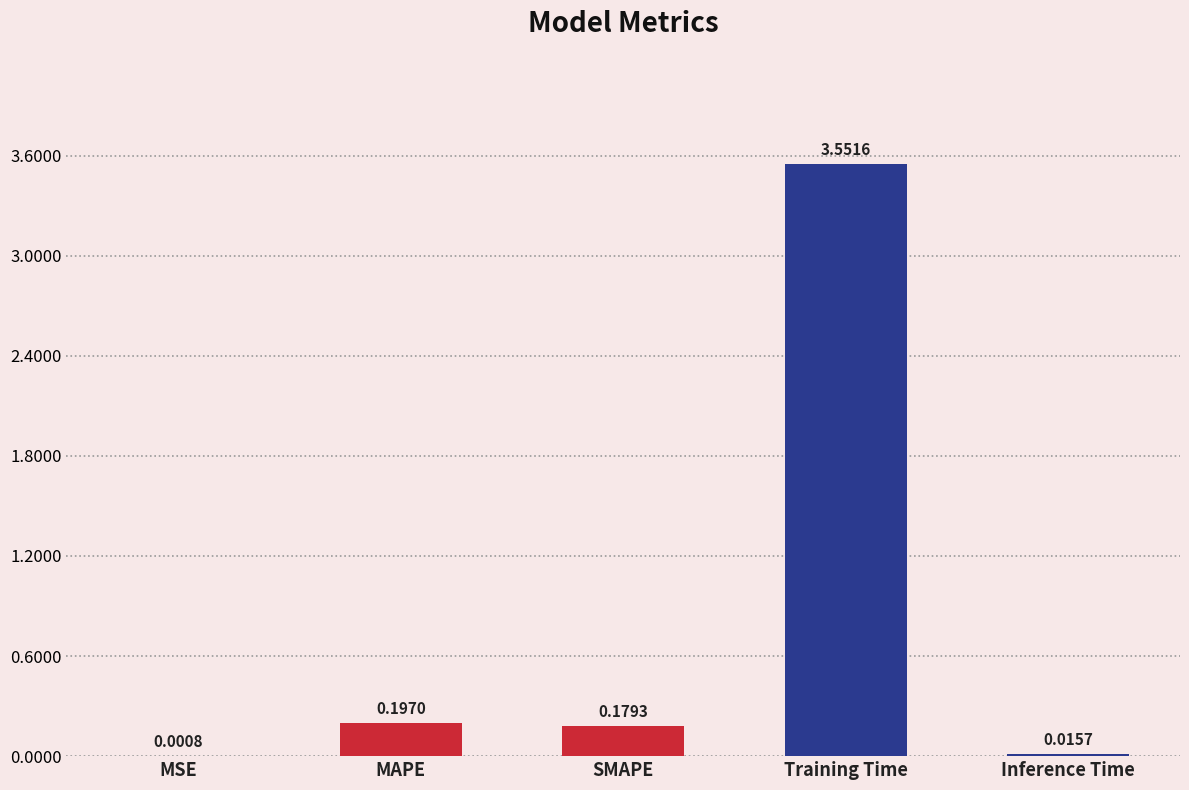

Which category has the highest value across all series?

Training Time